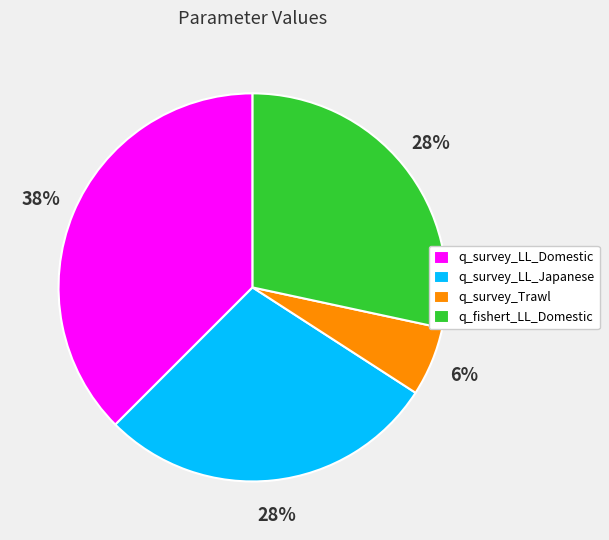

Which has a higher value, q_fishert_LL_Domestic or q_survey_LL_Domestic?

q_survey_LL_Domestic